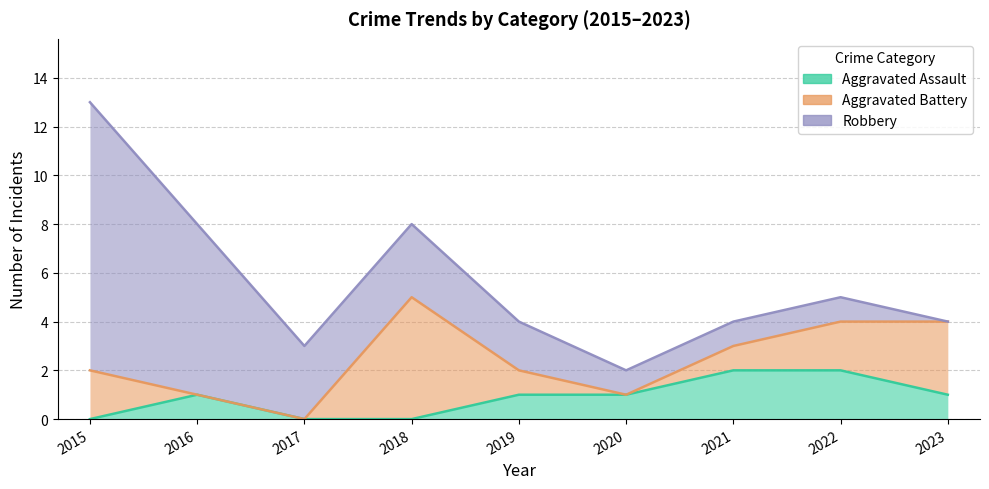

True or false: Aggravated Battery has a value of 3 at 2023.

True